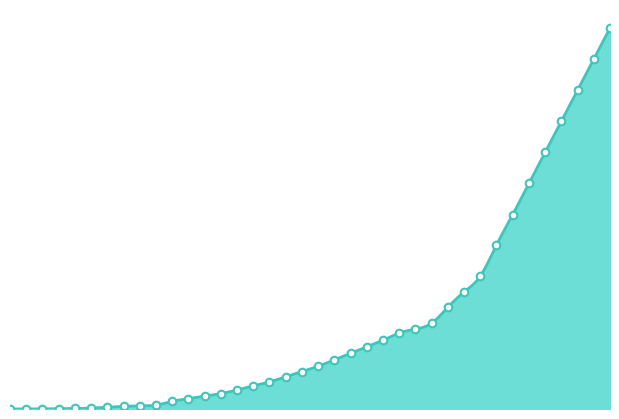

Which has a higher value, 19 or 29?

29